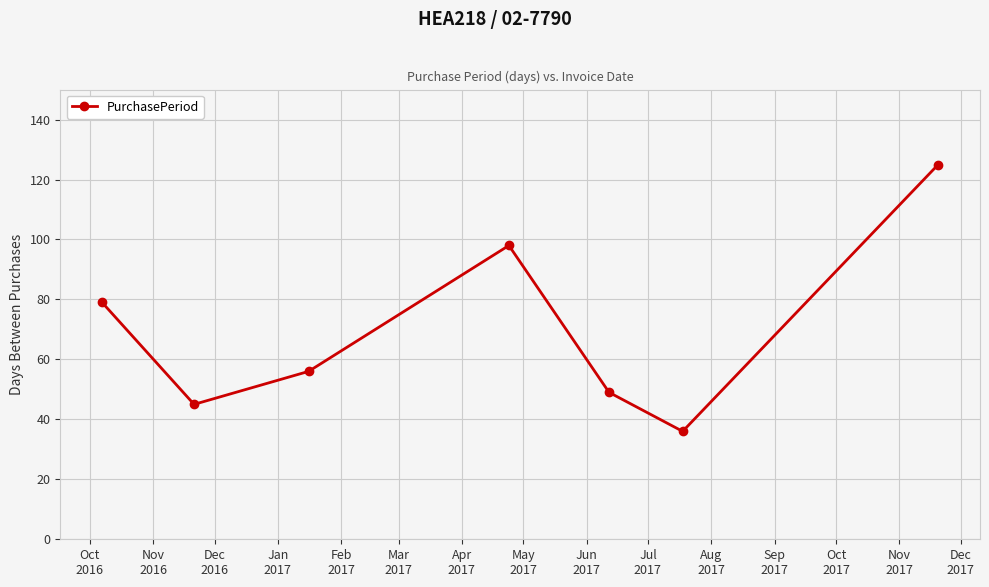

How many points are lower than both their immediate neighbors (excluding endpoints)?

2